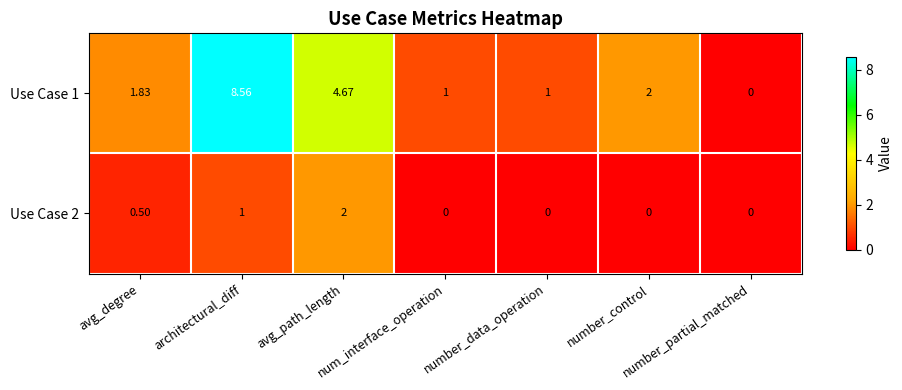

Which series has the largest range (max minus min)?

Use Case 1